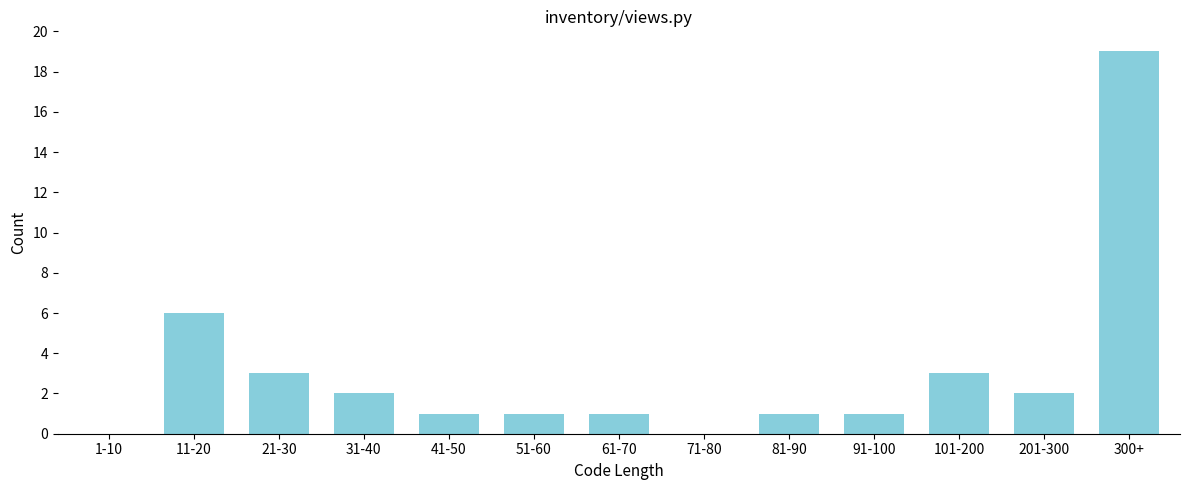

Reading right to left, what are all the values shown in this chart?

300+=19	201-300=2	101-200=3	91-100=1	81-90=1	71-80=0	61-70=1	51-60=1	41-50=1	31-40=2	21-30=3	11-20=6	1-10=0